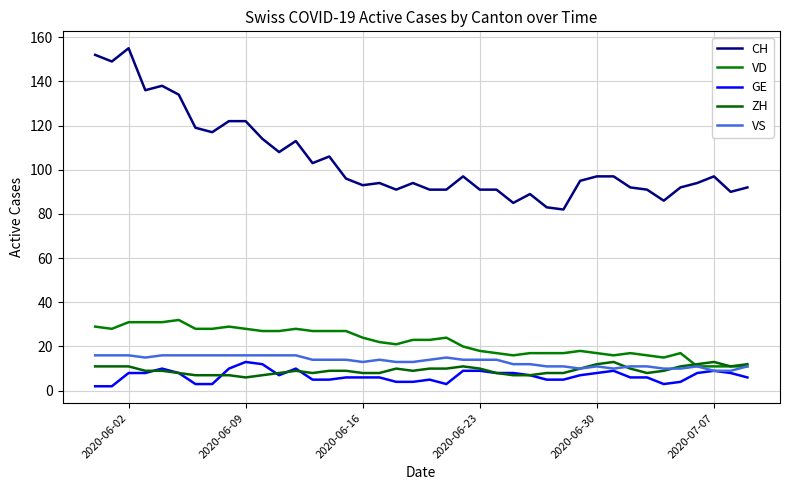

What are all the series names shown in the legend?

CH, VD, GE, ZH, VS